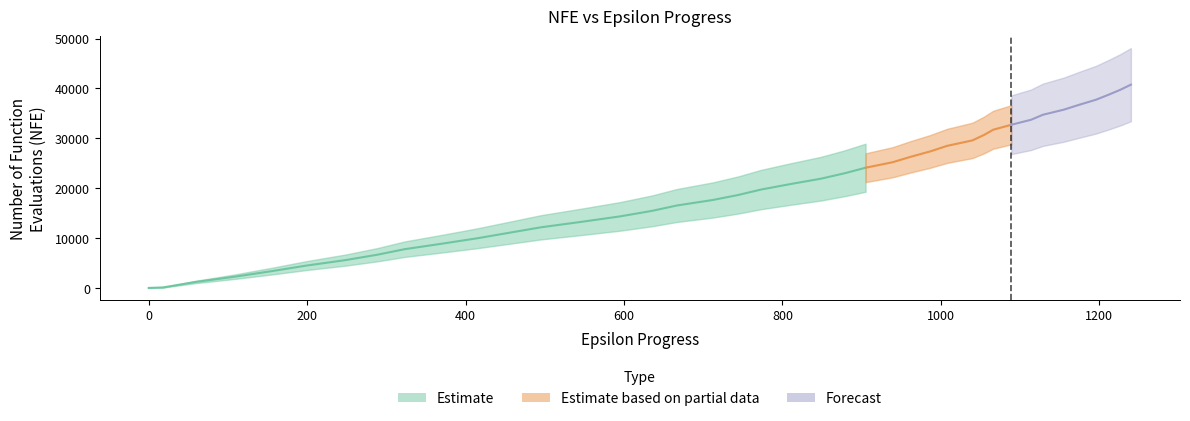

Reading left to right, extract all data points from this chart.

0	100	1196	2291	3387	4483	5574	6673	7770	8869	9965	11058	12153	13247	14345	15442	16537	17629	18629	19725	20820	21915	23007	24100	25196	26292	27388	28486	29582	30703	31707	32712	33719	34724	35728	36731	37738	38744	39749	40754